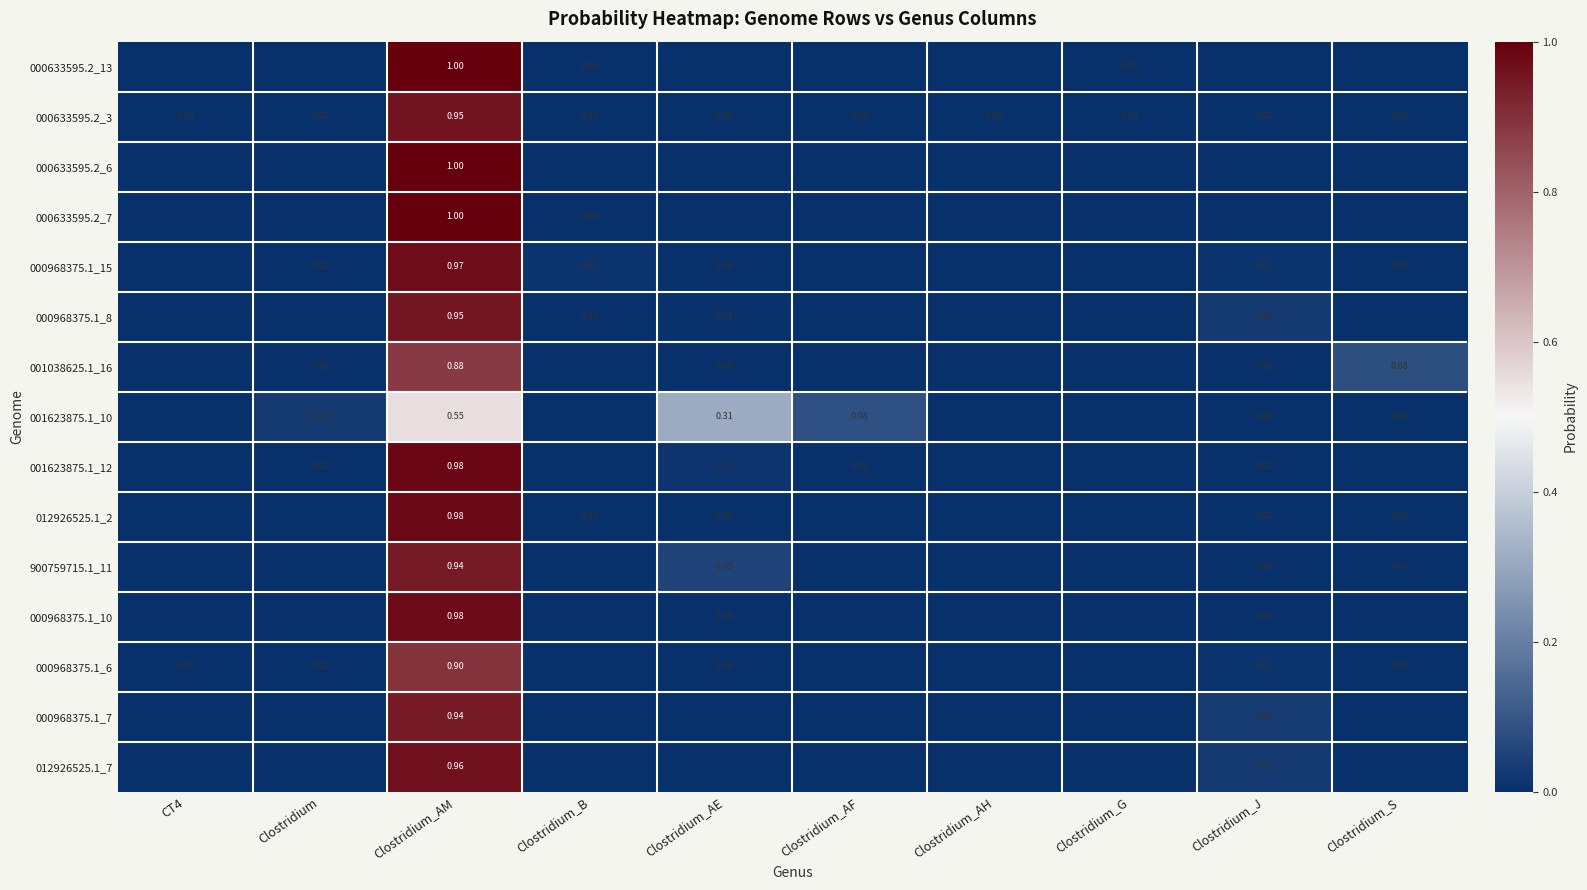

List the labels in order of 900759715.1_11 value, smallest first.

Clostridium_AH, Clostridium_G, CT4, Clostridium_B, Clostridium, Clostridium_AF, Clostridium_J, Clostridium_S, Clostridium_AE, Clostridium_AM